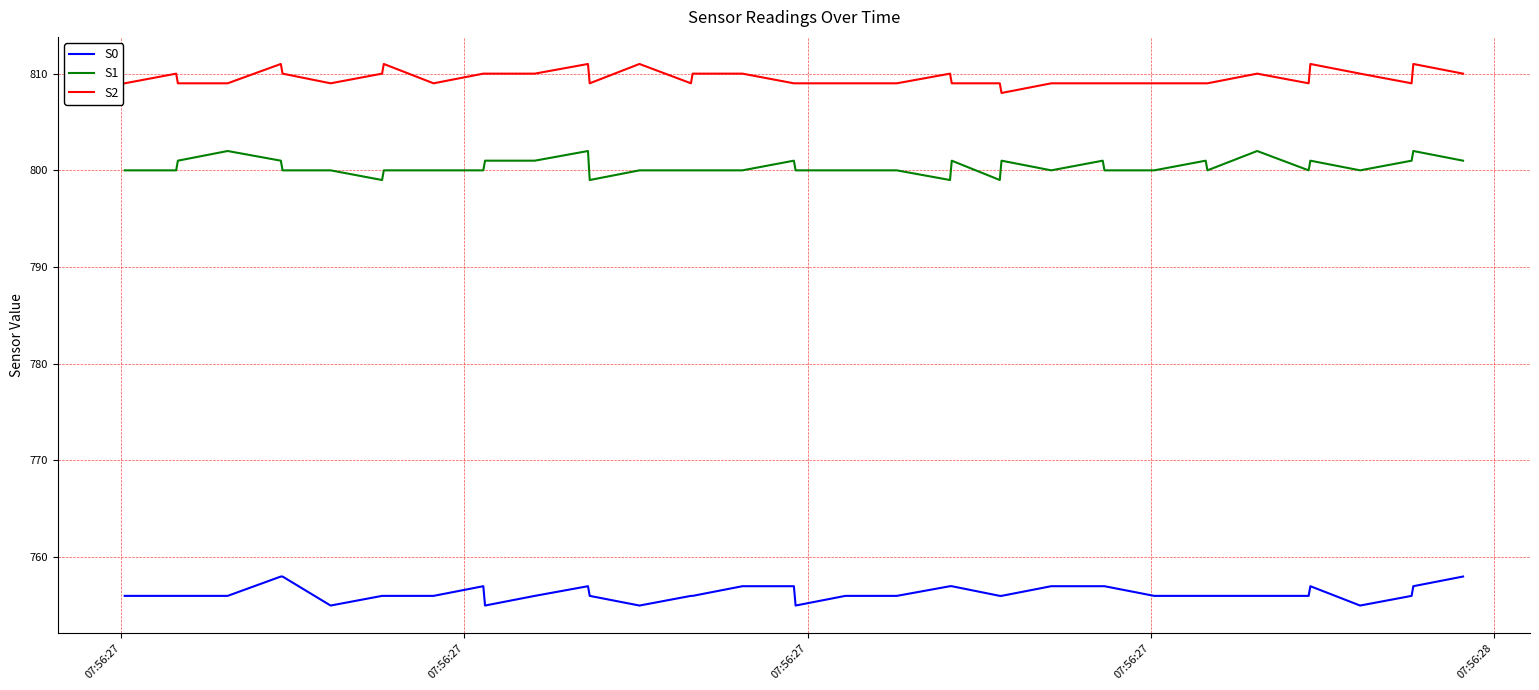

Does the chart display data point markers on the line(s)?

No